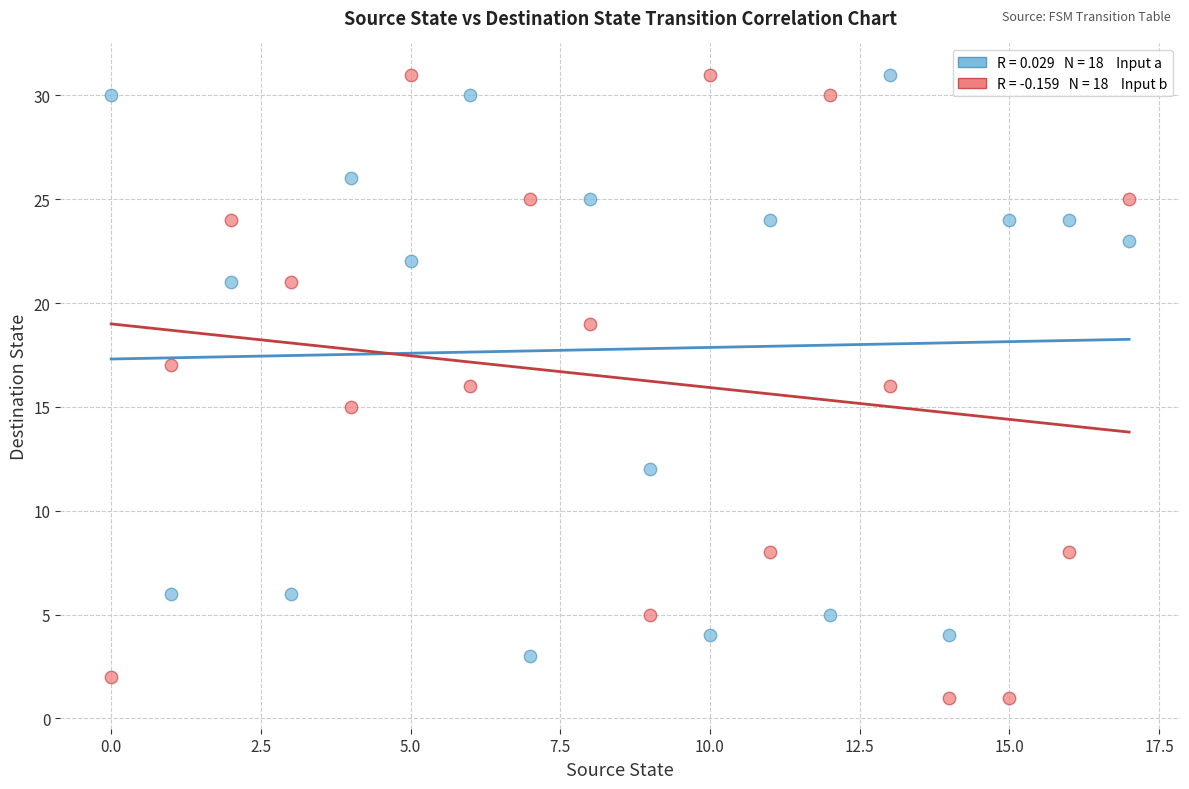

Count the number of points in this scatter plot.

36